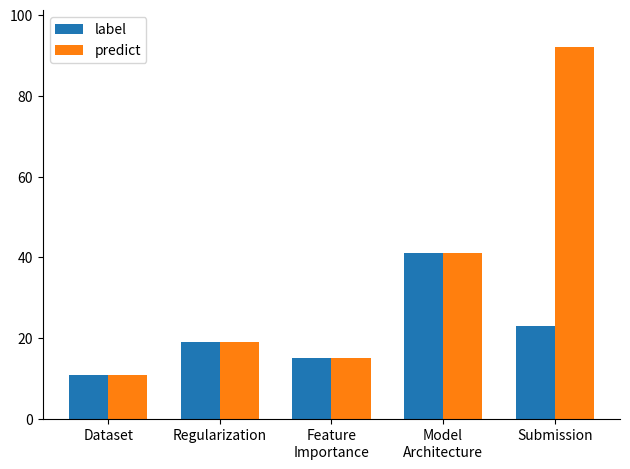

What is the difference between the maximum and second lowest values in the label series?

26